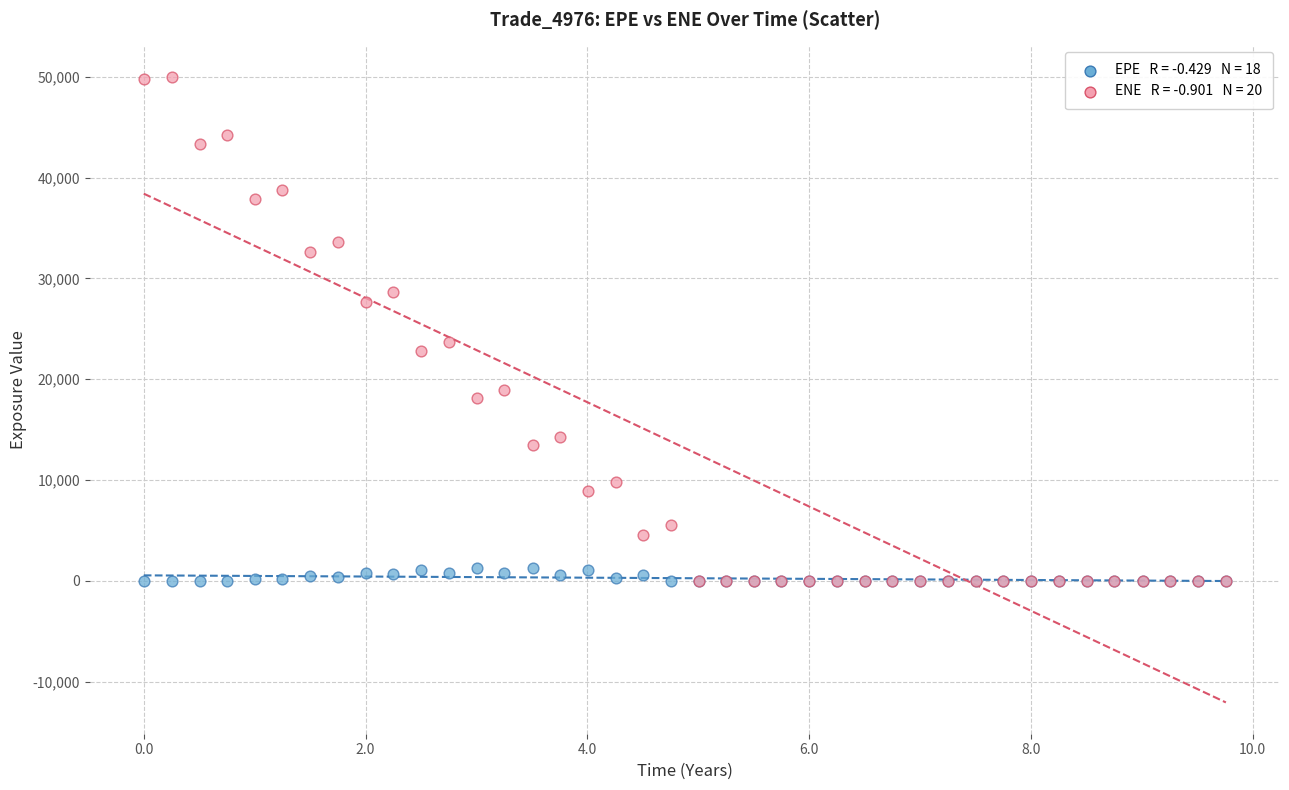

Across all series, what Y value is closest to 25009?

23733.1